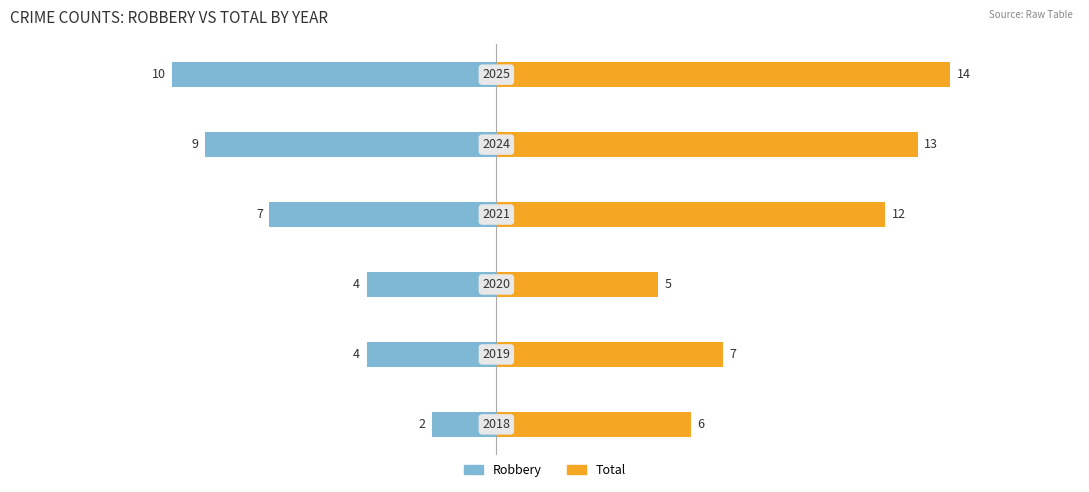

Reading left to right, what are all the values shown in this chart?

Robbery: -2	-4	-4	-7	-9	-10
Total: 6	7	5	12	13	14